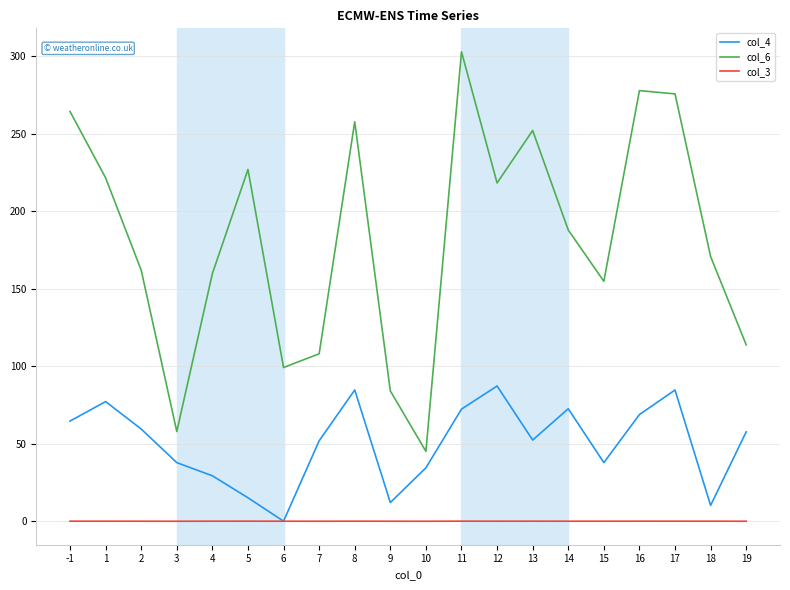

Which series has the largest total across all categories?

col_6